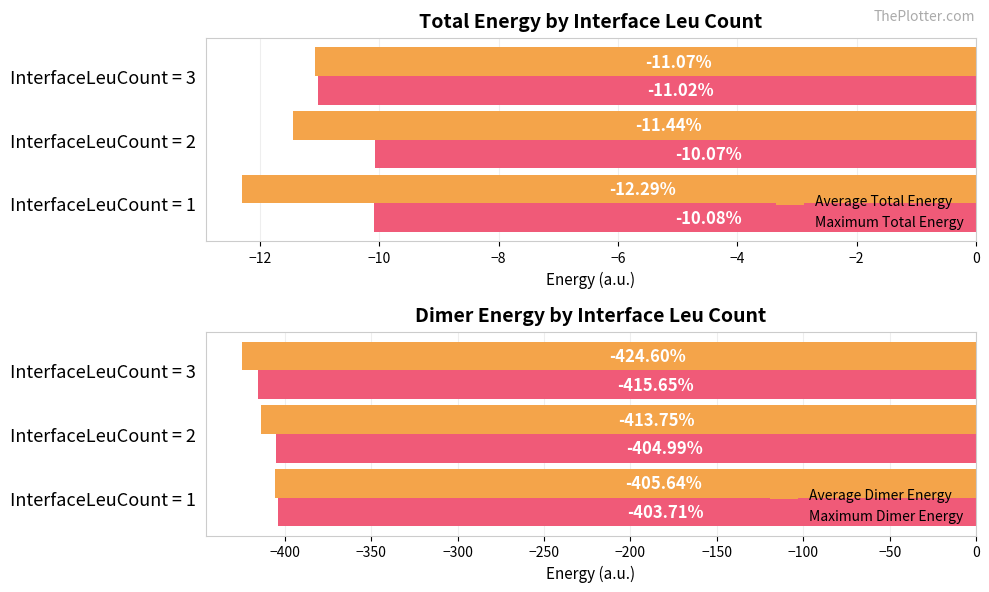

What is the value of the Average Total Energy bar at the 1st from the left?

-12.3